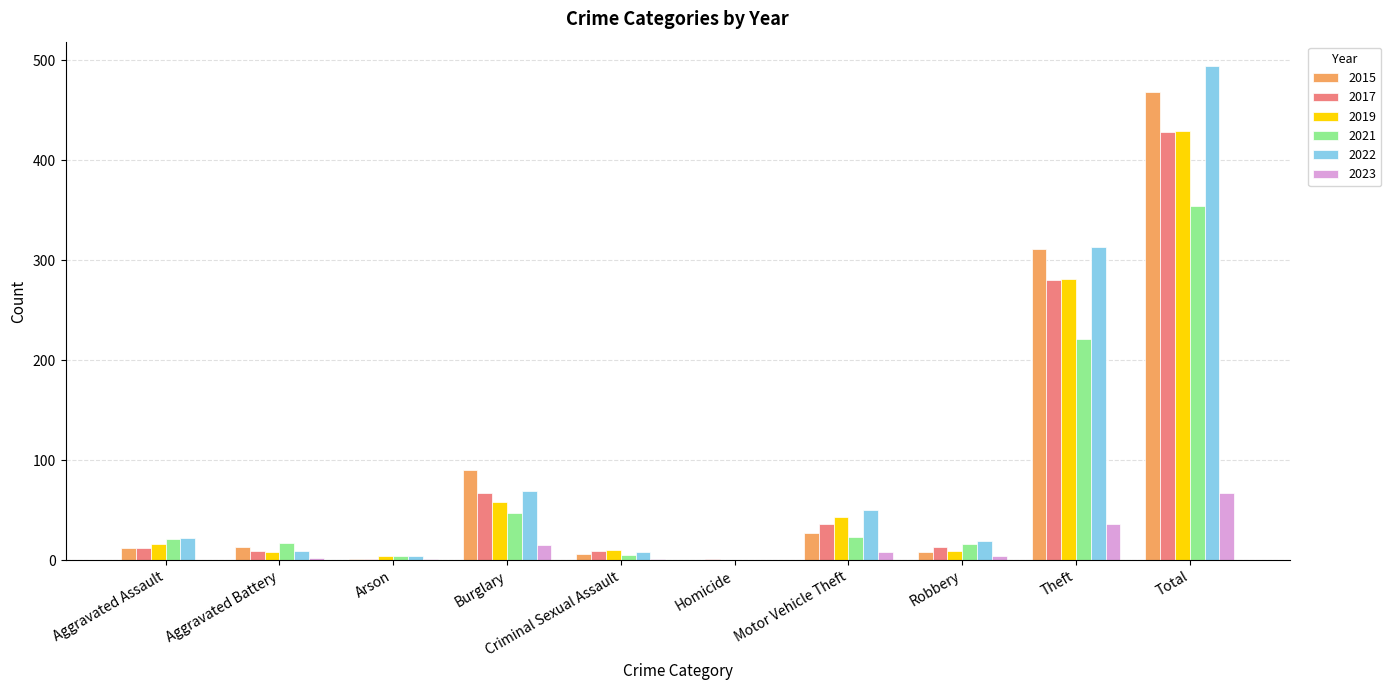

Is the value of 2015 at Motor Vehicle Theft greater than the value of 2019 at Homicide?

Yes